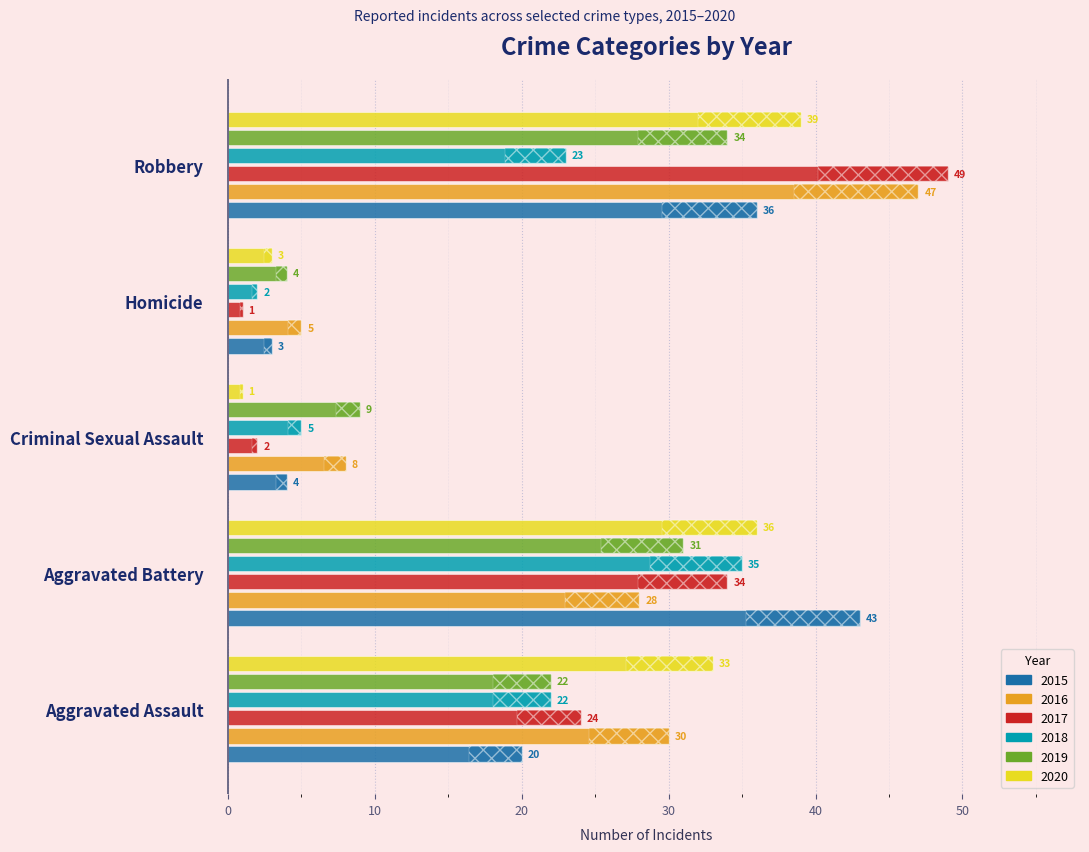

What are all the series names shown in the legend?

2015, 2016, 2017, 2018, 2019, 2020